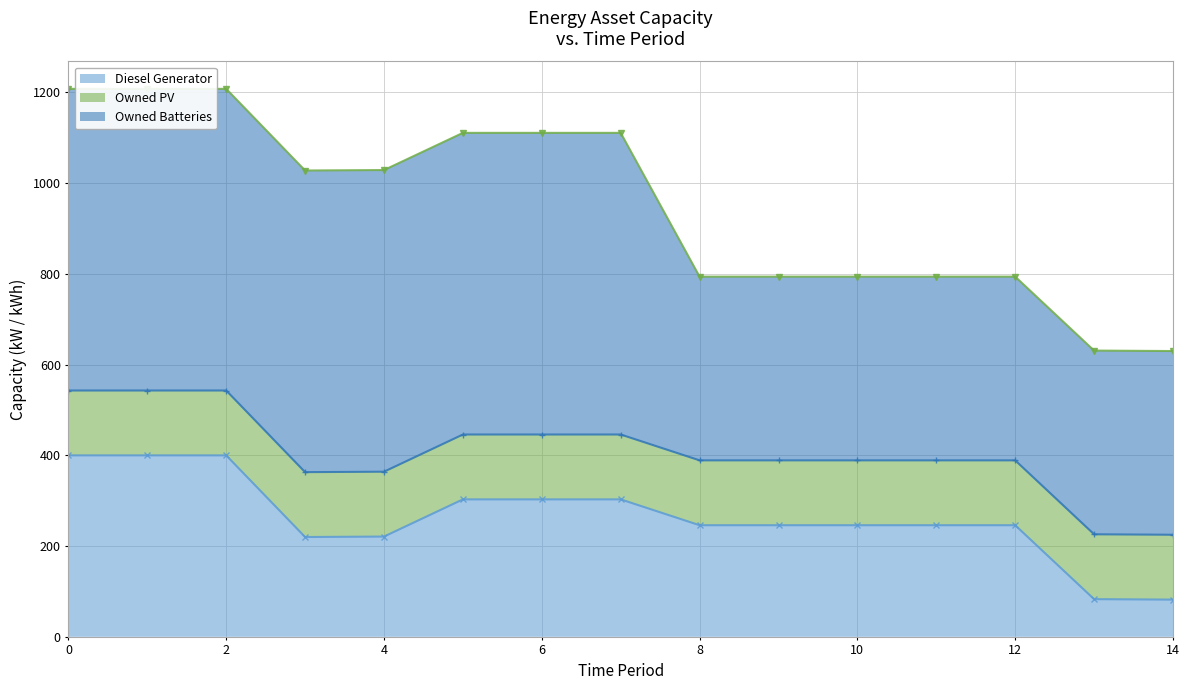

At how many categories does at least one series exceed 633?

13